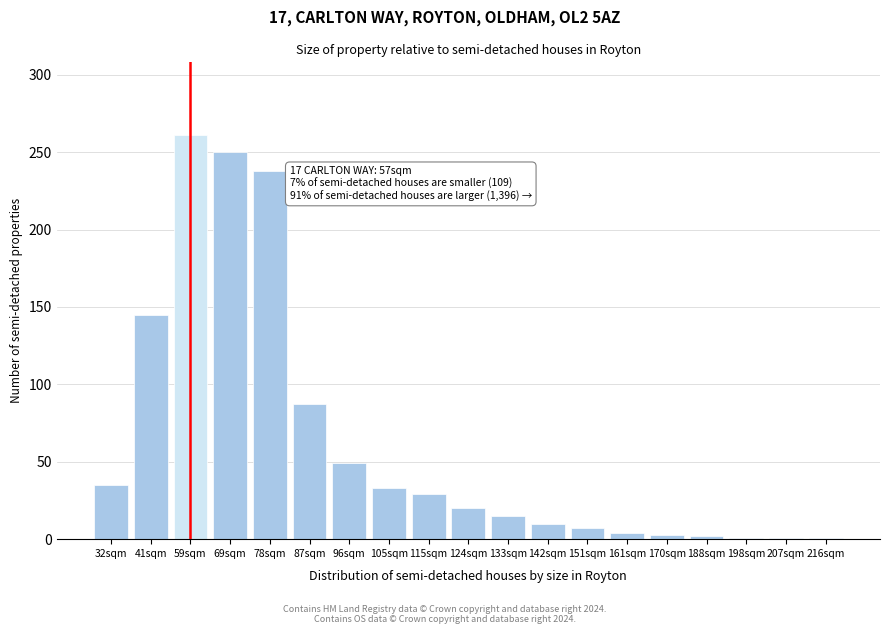

What position from the left is 151sqm?

13